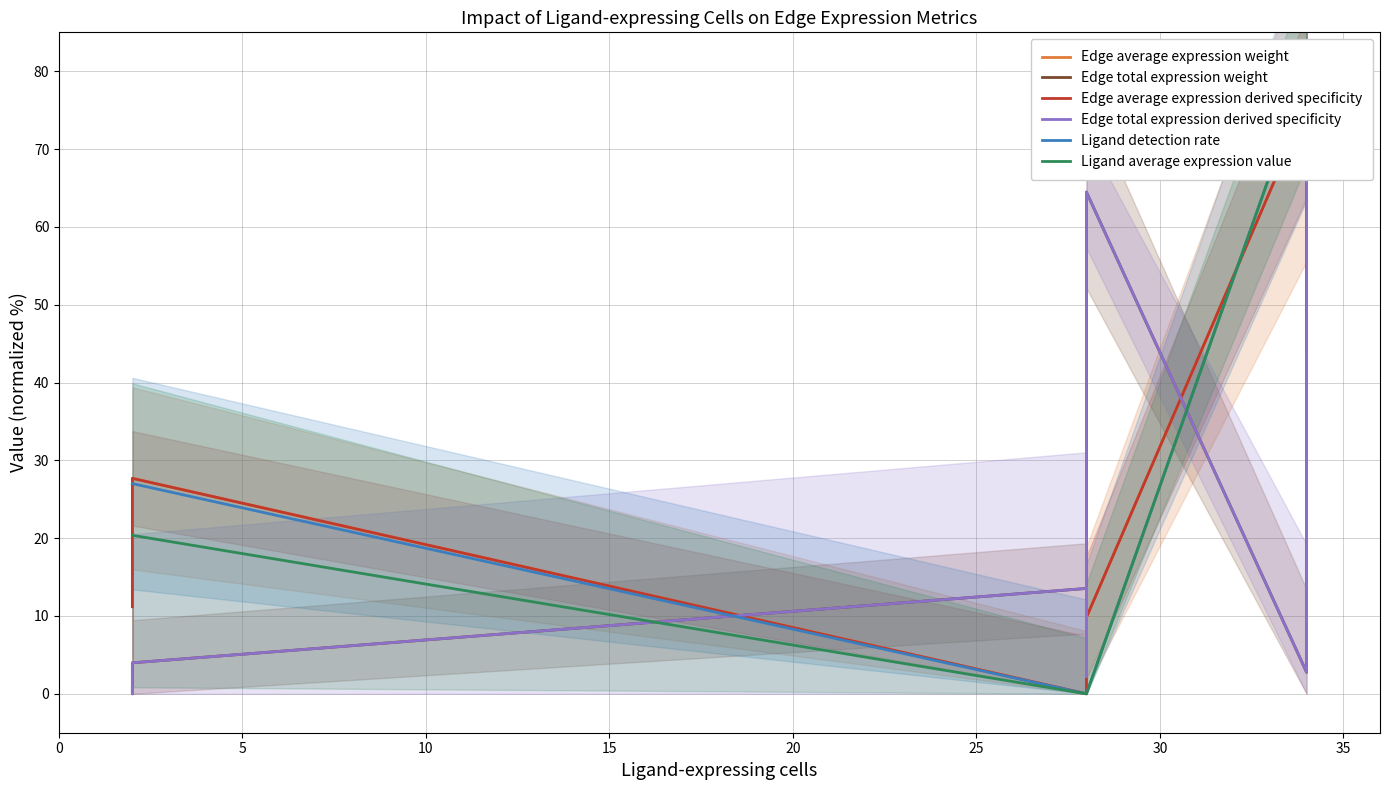

What is the difference between the maximum and minimum values in the Edge average expression weight series?

80.0